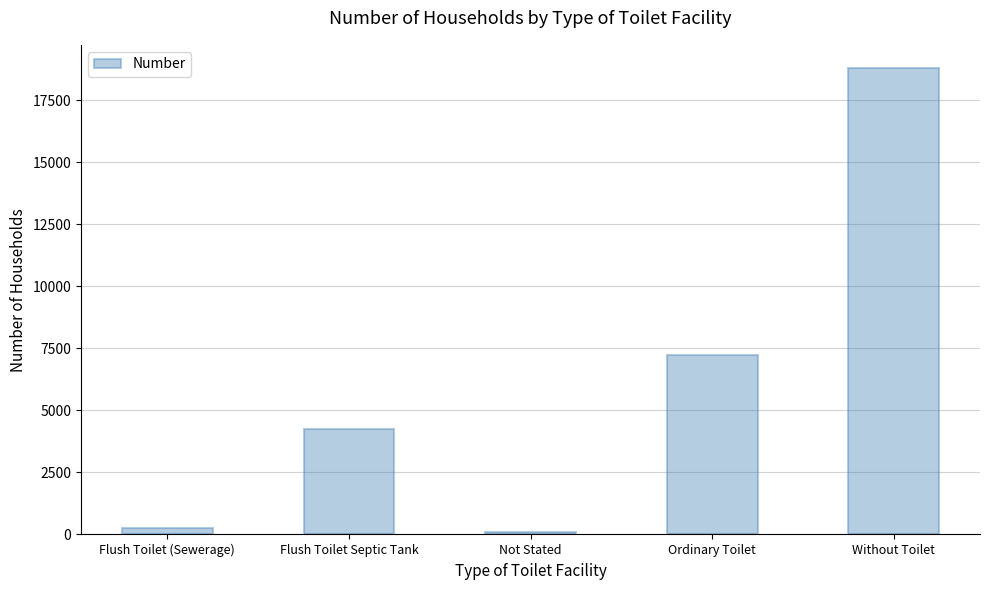

Does the chart contain stacked bars?

No